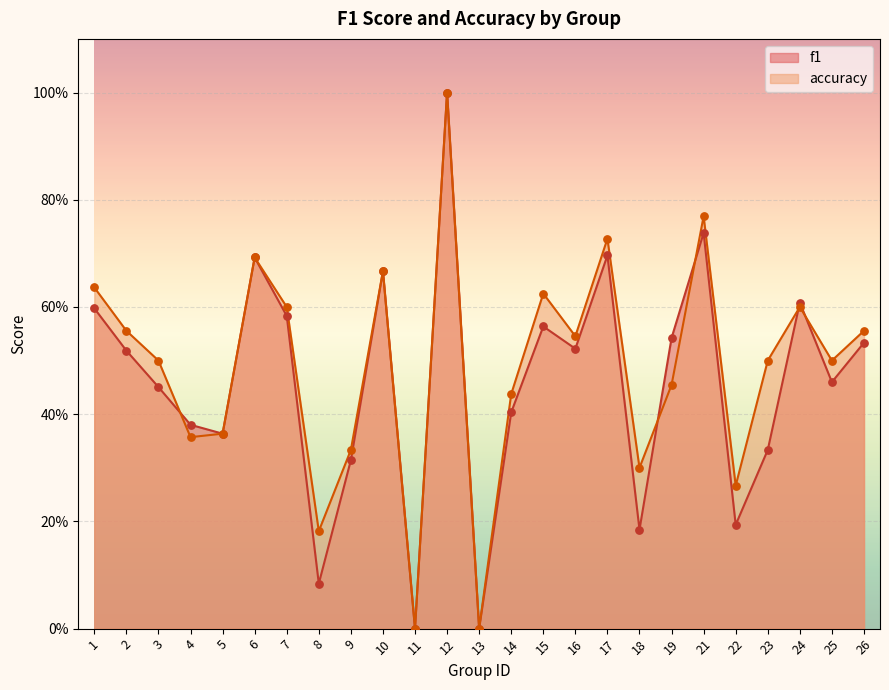

What is the total value across all series at 10?

1.3